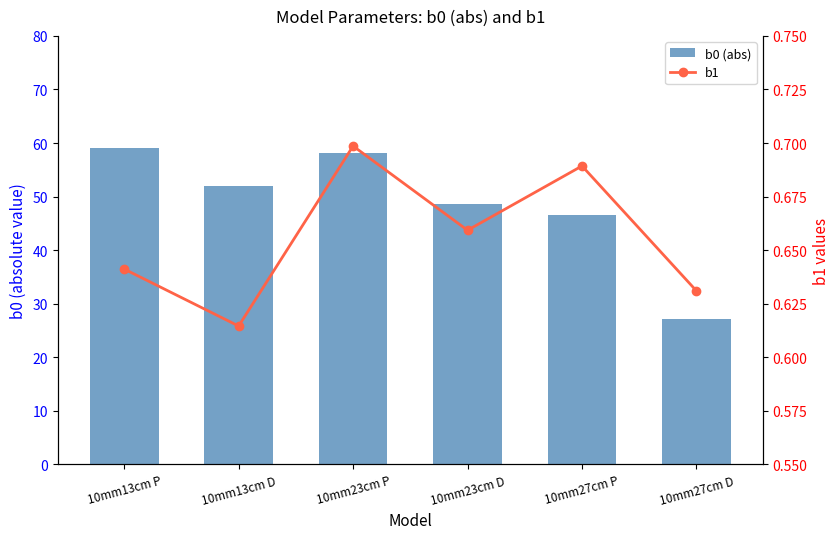

What is the sum of the b0 (abs) values at 10mm13cm D and 10mm23cm P?

110.1